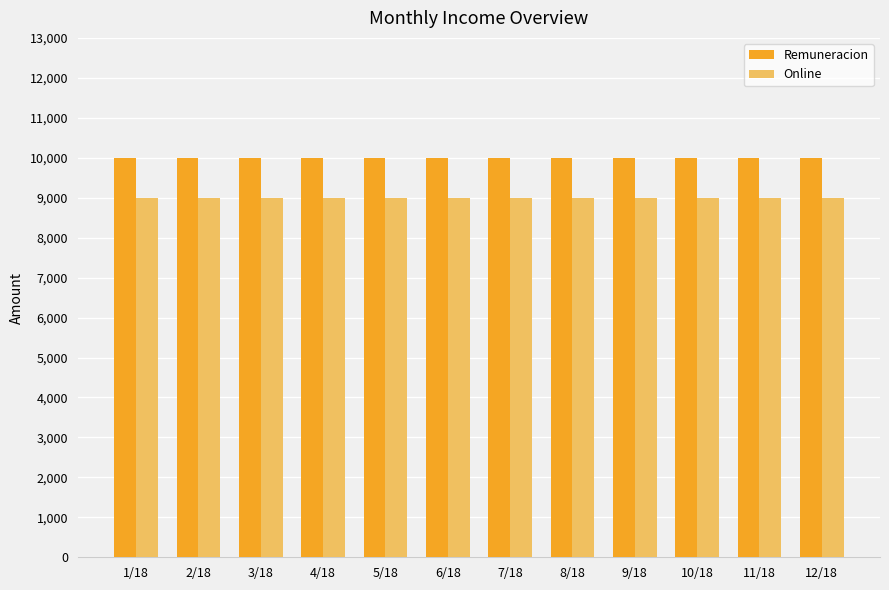

What is the spread (max minus min) of values at 9/18?

1000